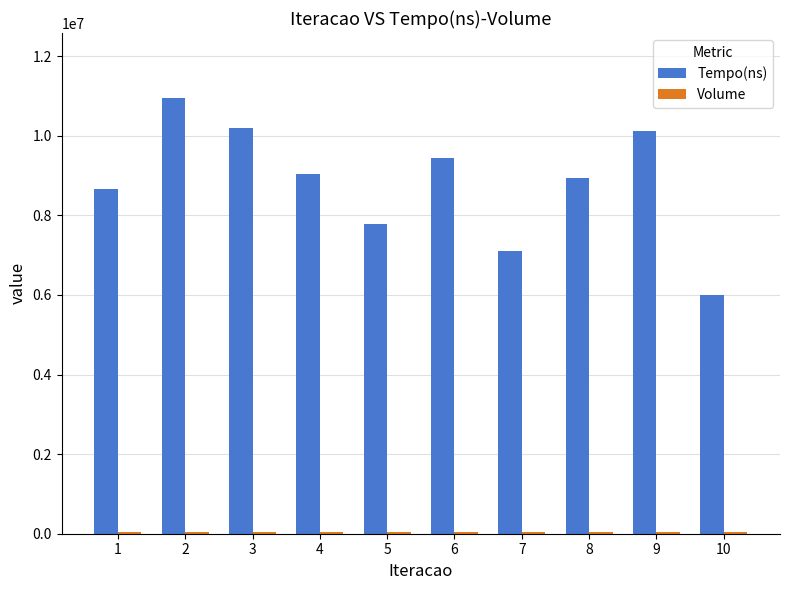

Between 4 and 10, which series saw the biggest shift?

Tempo(ns)